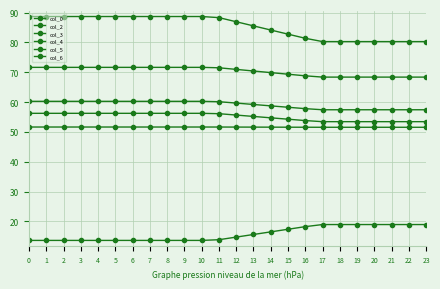

The col_6 series shows 60.3 at 6. True or false?

True